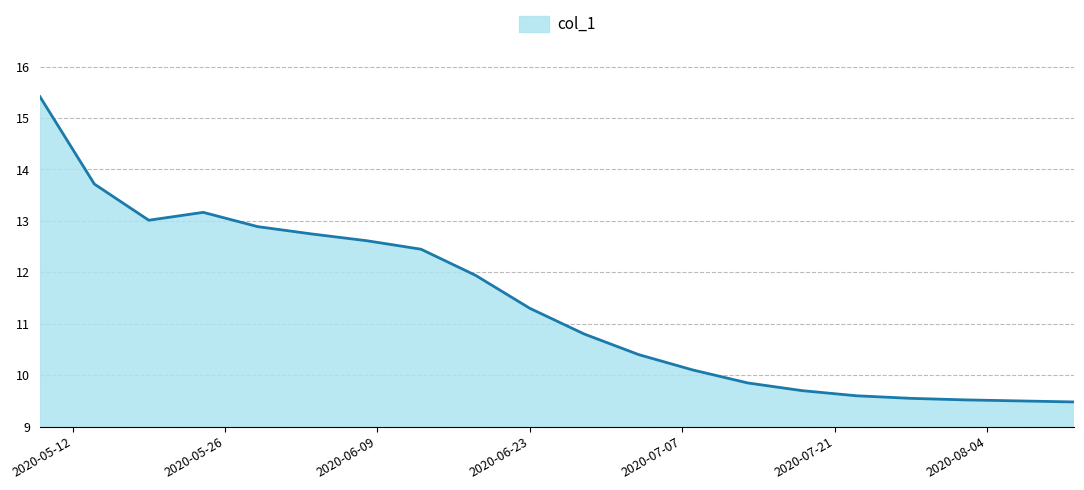

Does the chart have visible grid lines?

Yes